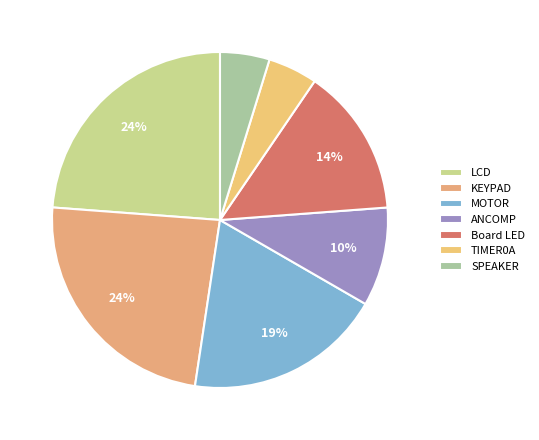

Is Board LED the majority of the pie?

No